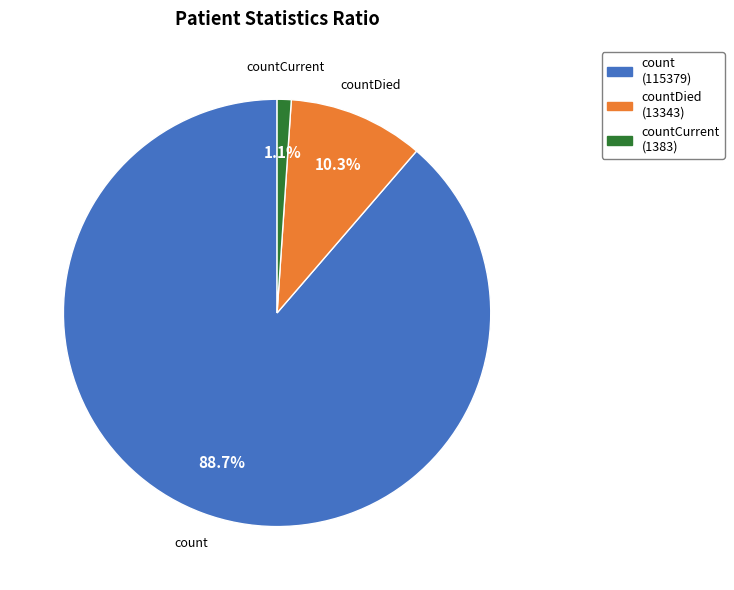

Is there a majority slice in this chart?

Yes